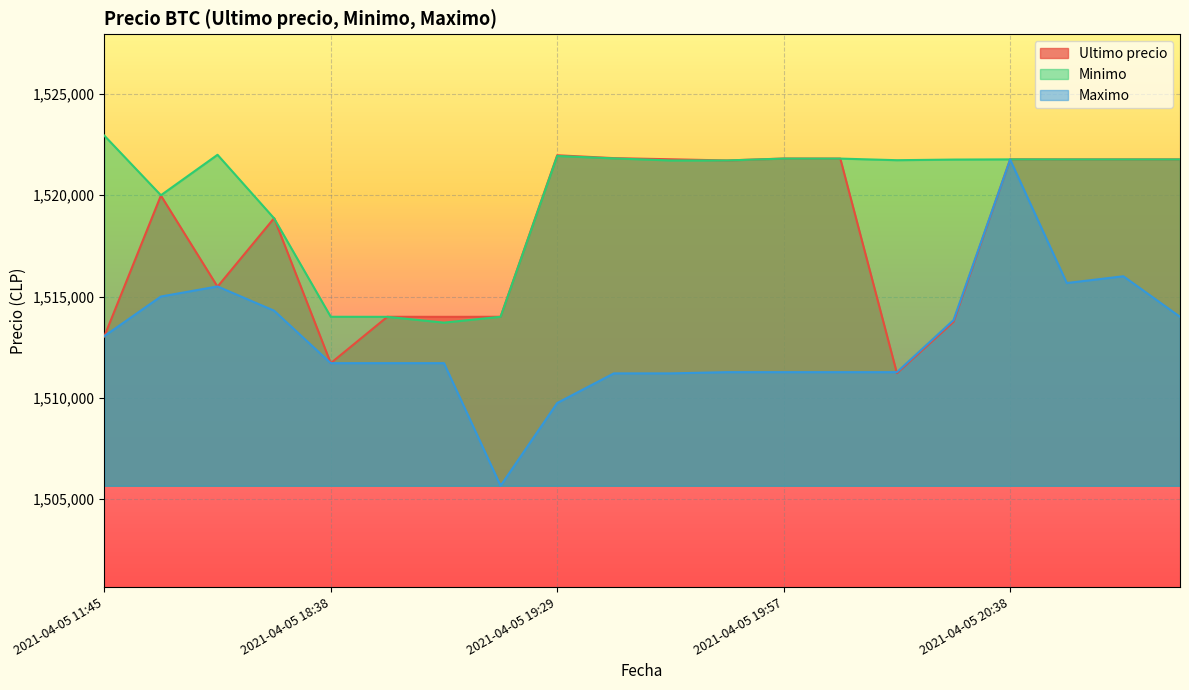

What is the label of the 12th point from the right?

2021-04-05 19:29